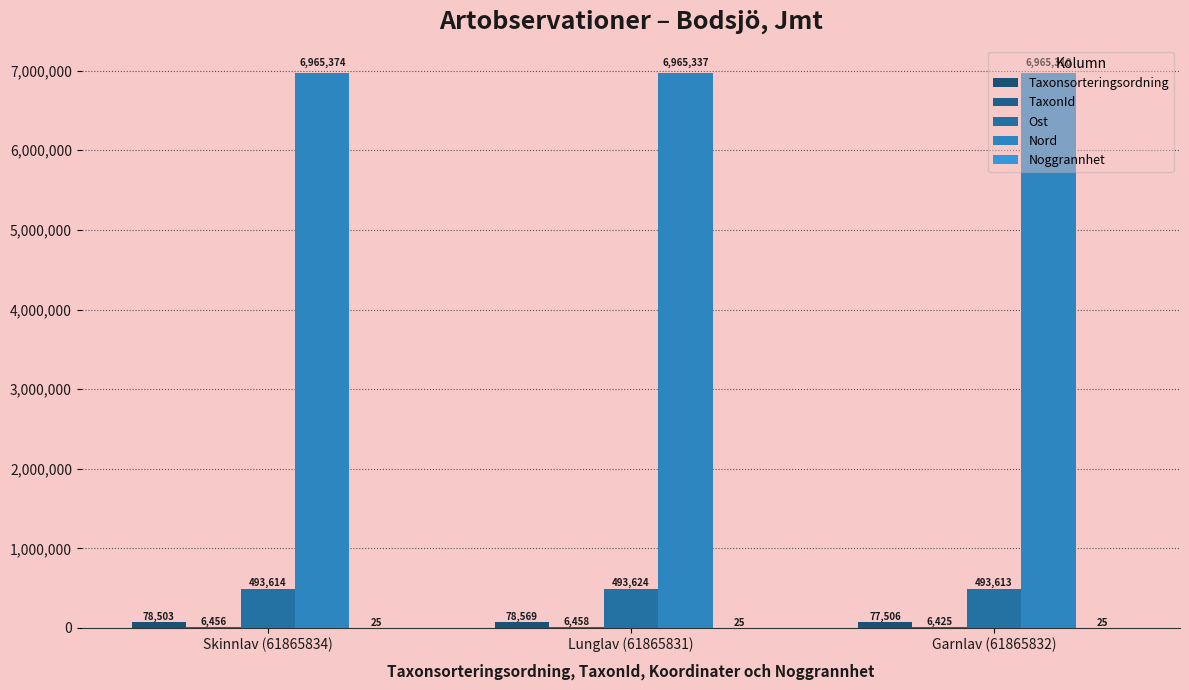

The value of Ost at Lunglav (61865831) is 308332. True or false?

False